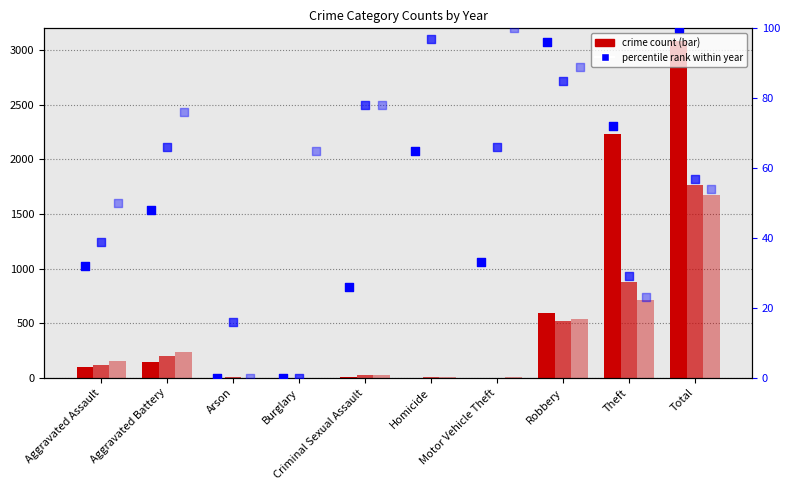

Which series reaches the maximum Y coordinate?

percentile rank 2024